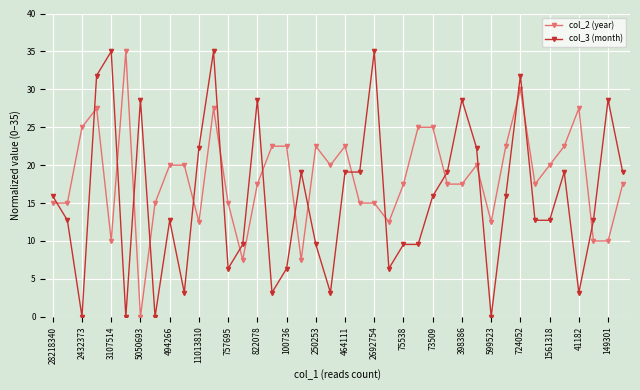

Reading left to right, list all the values displayed in this chart.

col_2 (year): 15.0	15.0	25.0	27.5	10.0	35.0	0.0	15.0	20.0	20.0	12.5	27.5	15.0	7.5	17.5	22.5	22.5	7.5	22.5	20.0	22.5	15.0	15.0	12.5	17.5	25.0	25.0	17.5	17.5	20.0	12.5	22.5	30.0	17.5	20.0	22.5	27.5	10.0	10.0	17.5
col_3 (month): 15.9	12.7	0.0	31.8	35.0	0.0	28.6	0.0	12.7	3.2	22.3	35.0	6.4	9.5	28.6	3.2	6.4	19.1	9.5	3.2	19.1	19.1	35.0	6.4	9.5	9.5	15.9	19.1	28.6	22.3	0.0	15.9	31.8	12.7	12.7	19.1	3.2	12.7	28.6	19.1